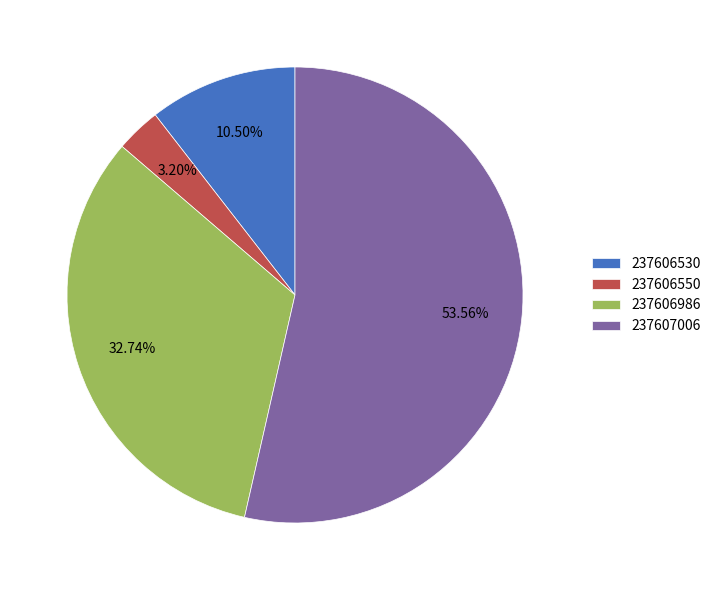

What is the ratio of the value at 237606986 to the value at 237606550?

10.2